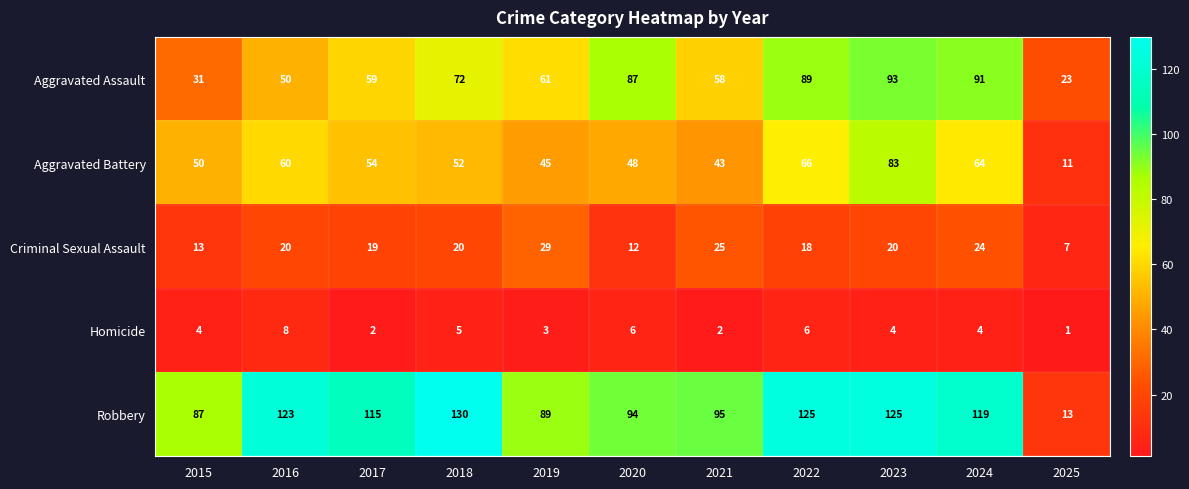

At which label does Homicide reach its minimum?

2025